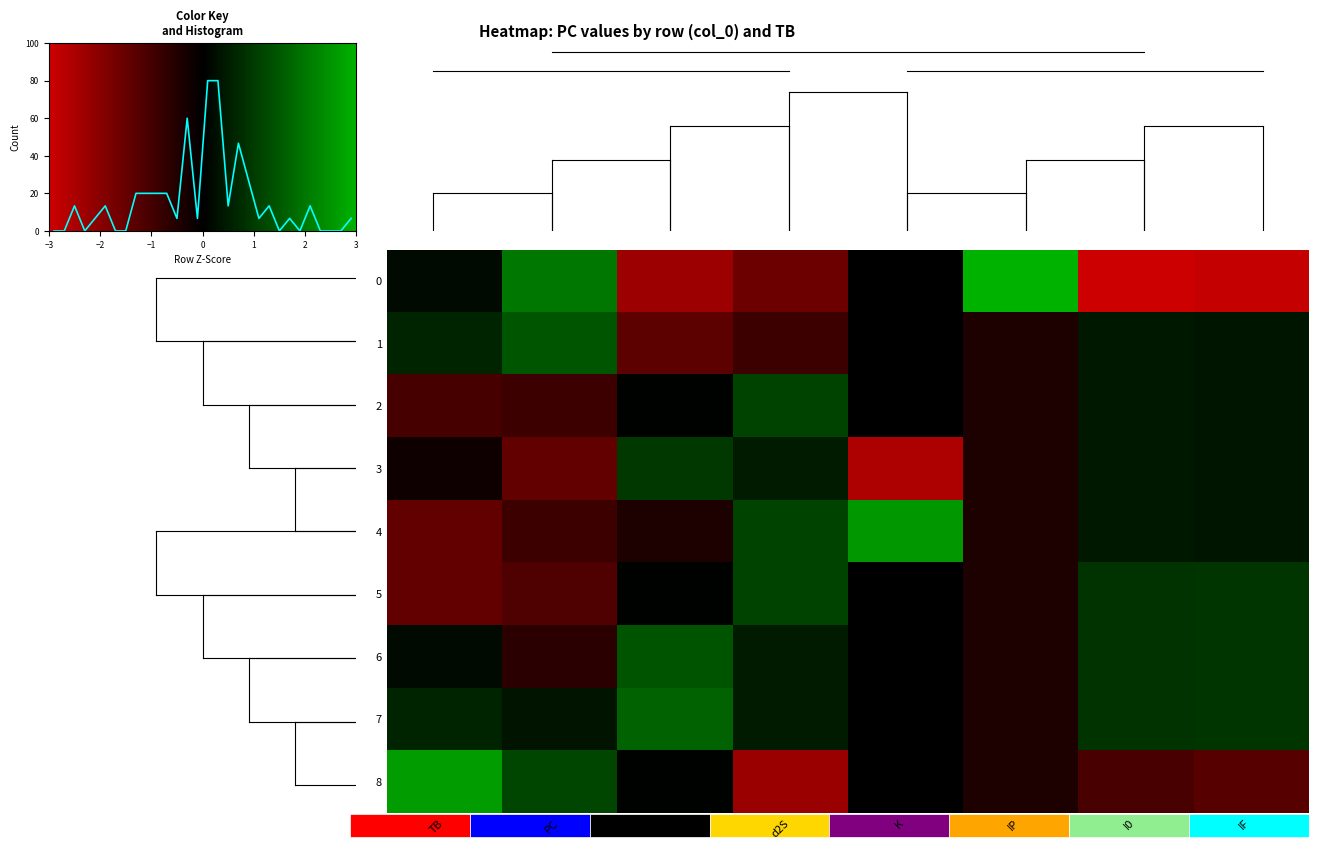

Rank the series at d2S from highest to lowest value.

2, 4, 5, 3, 6, 7, 1, 0, 8